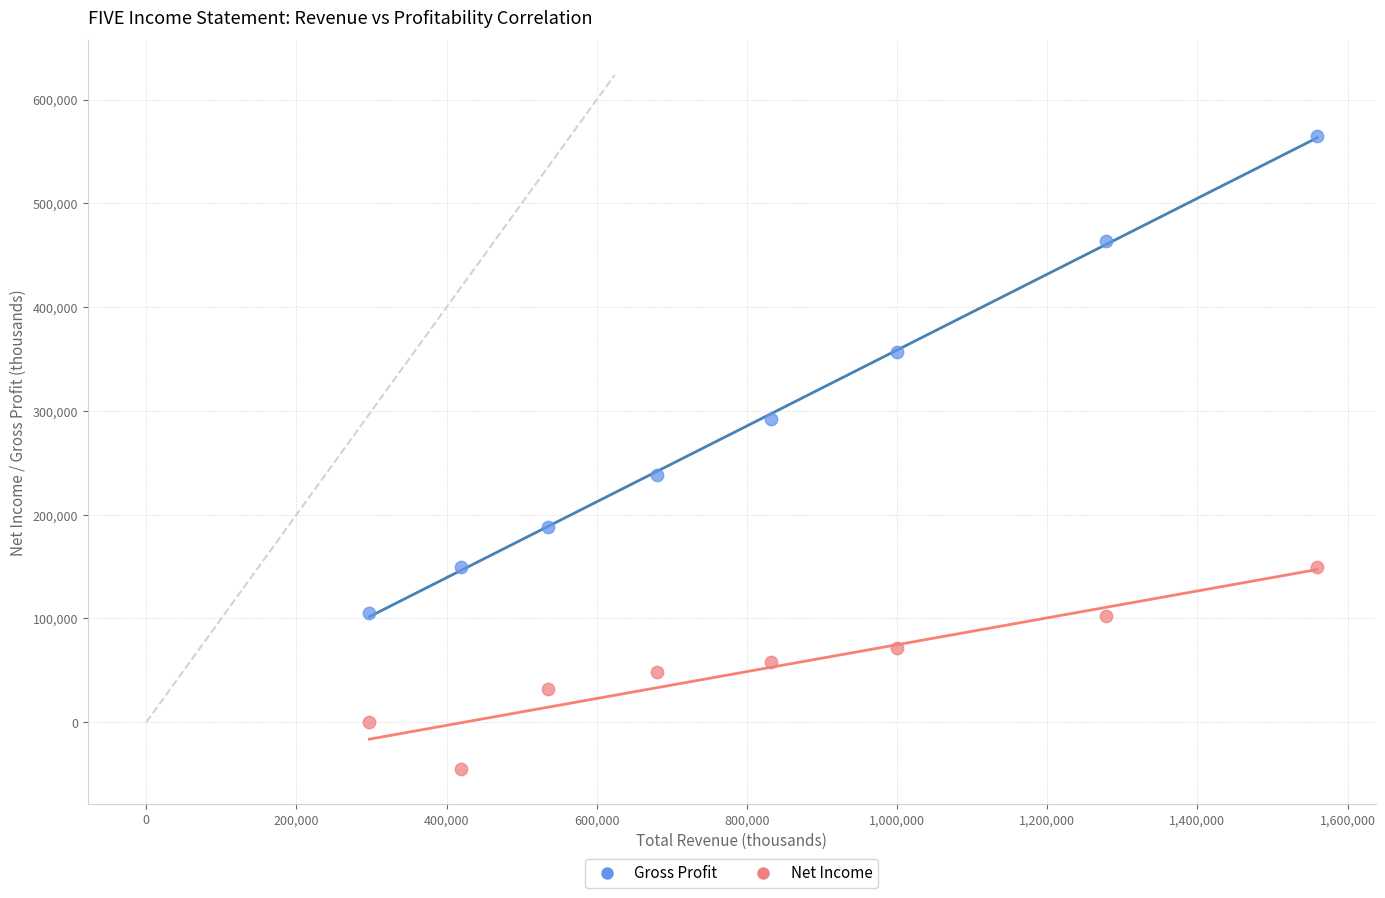

What is the X range (max minus min) for the scatter plot?

1262500